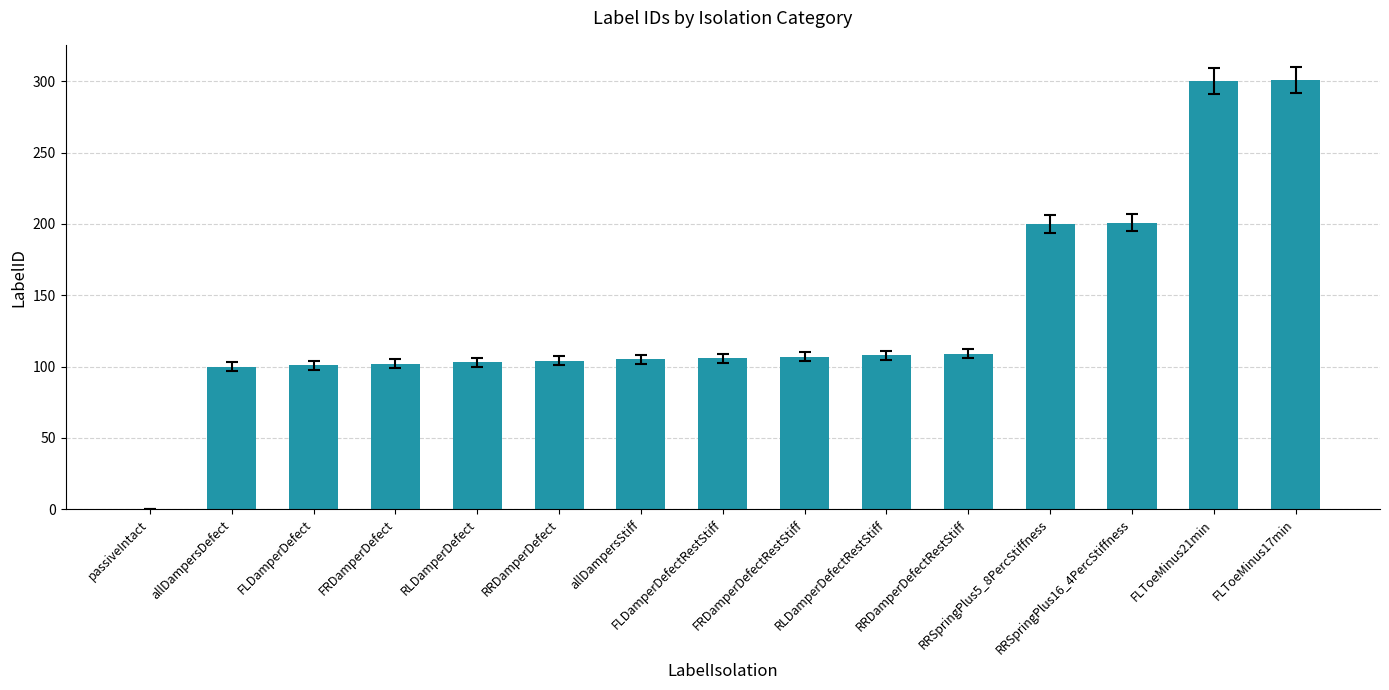

What is the ratio of the value at RLDamperDefectRestStiff to the value at FRDamperDefectRestStiff?

1.0